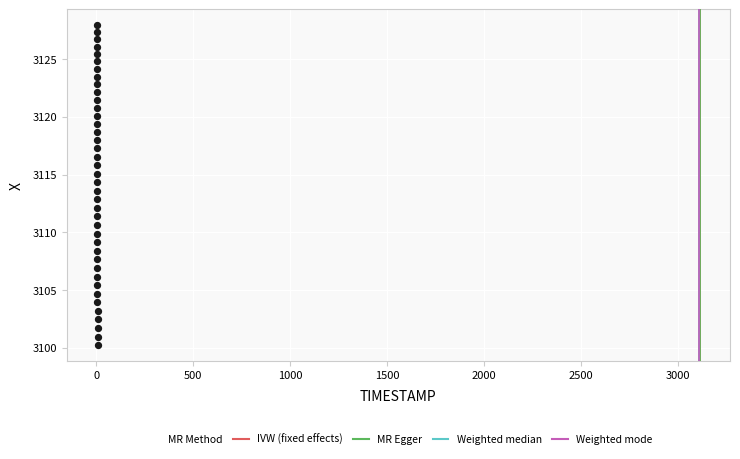

What is the range of X values (max minus min)?

3.9